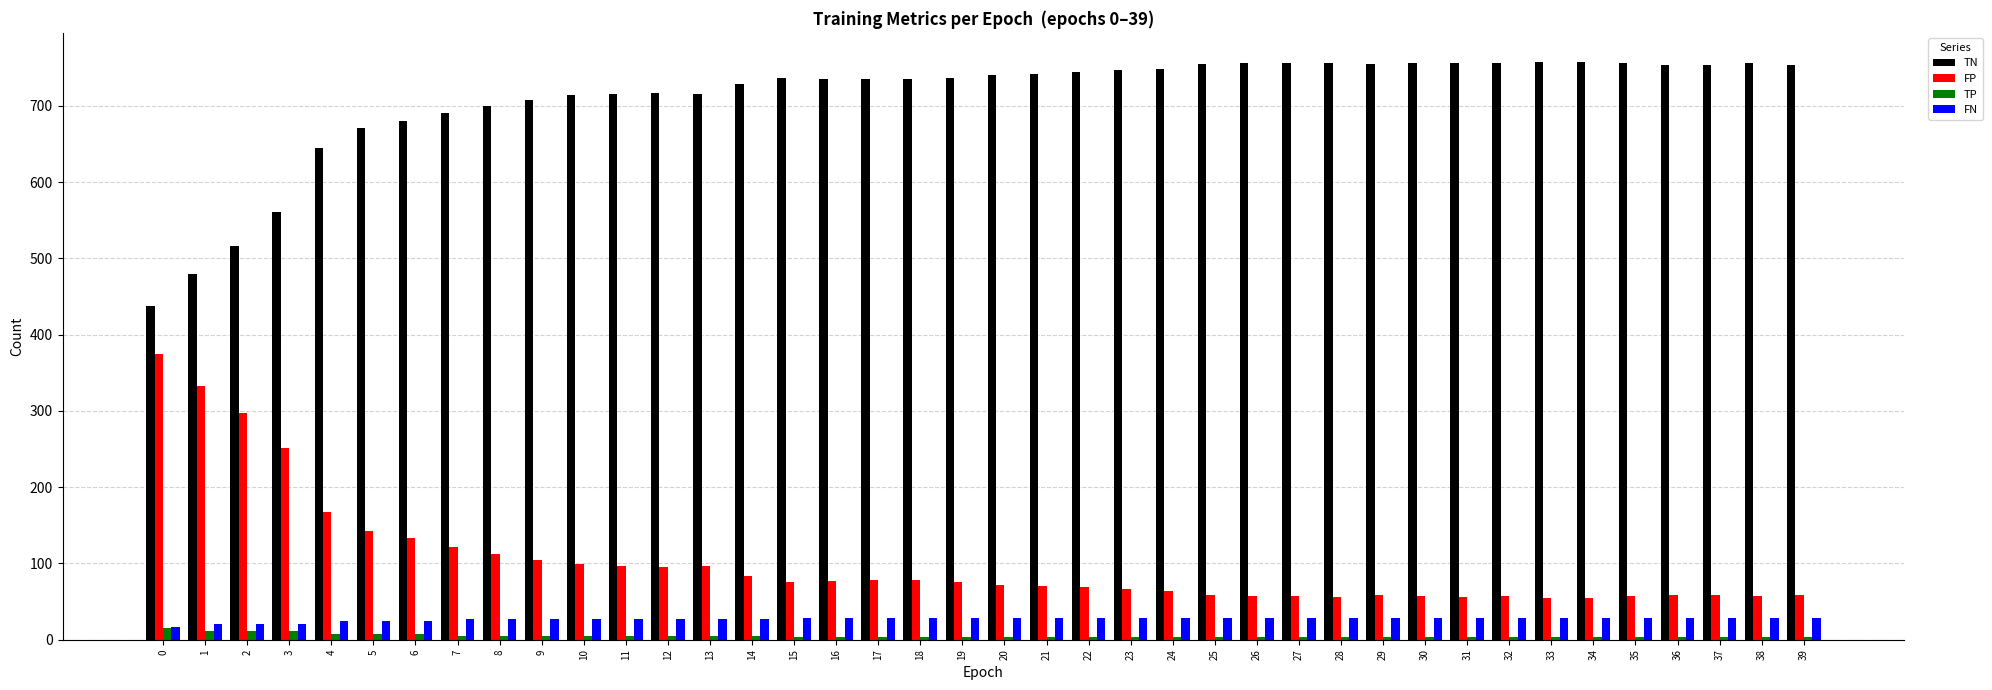

Is it true that FP equals 56 at 31?

True